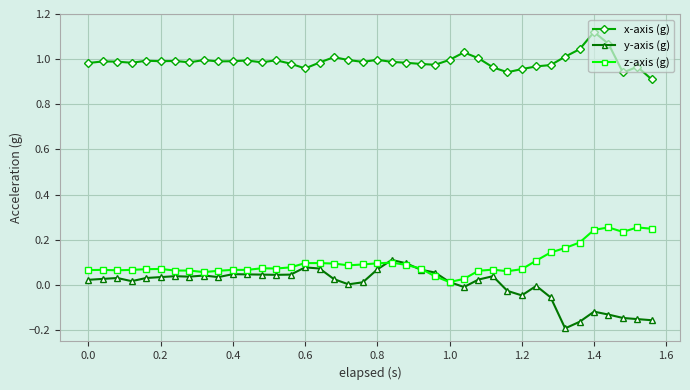

Which series has the largest total across all categories?

x-axis (g)